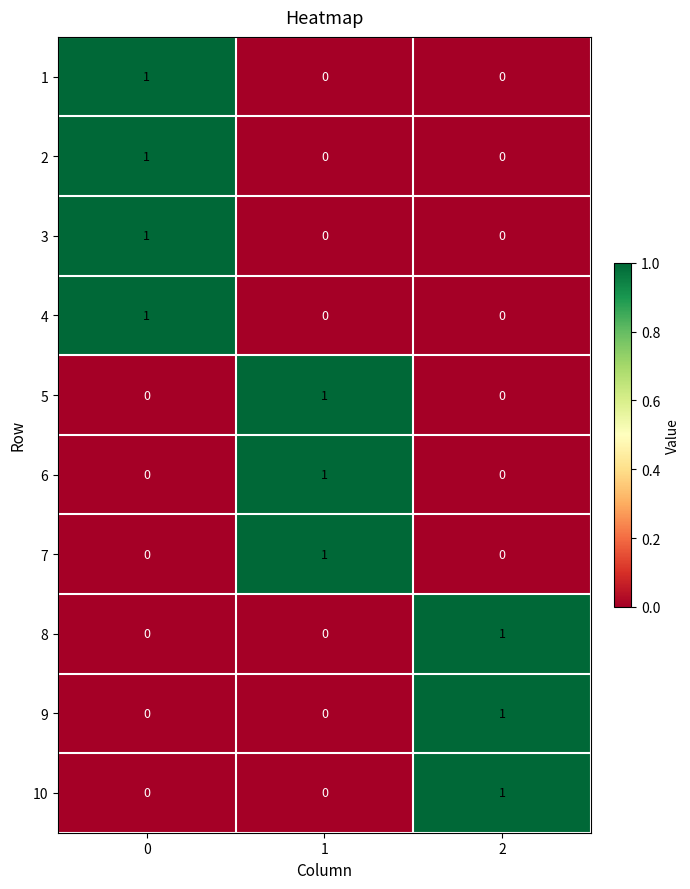

True or false: 5 has a value of 0 at 2.

True